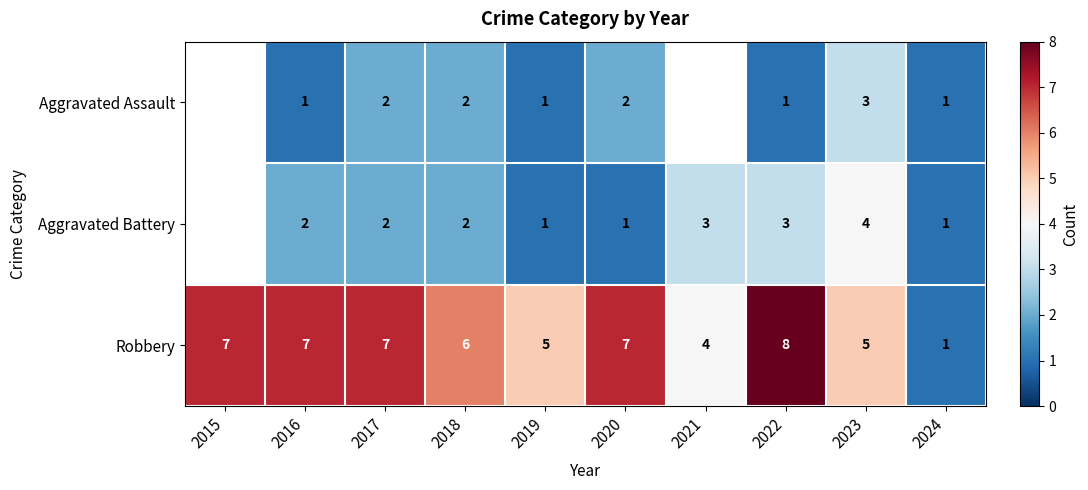

How many series are shown in this chart?

3